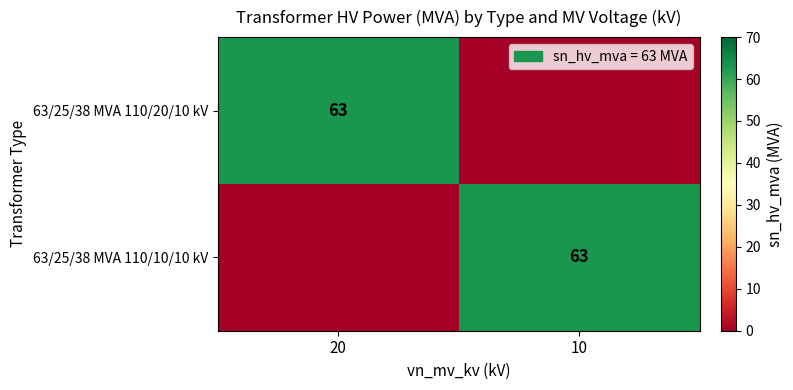

The 63/25/38 MVA 110/10/10 kV series shows 30 at 10. True or false?

False